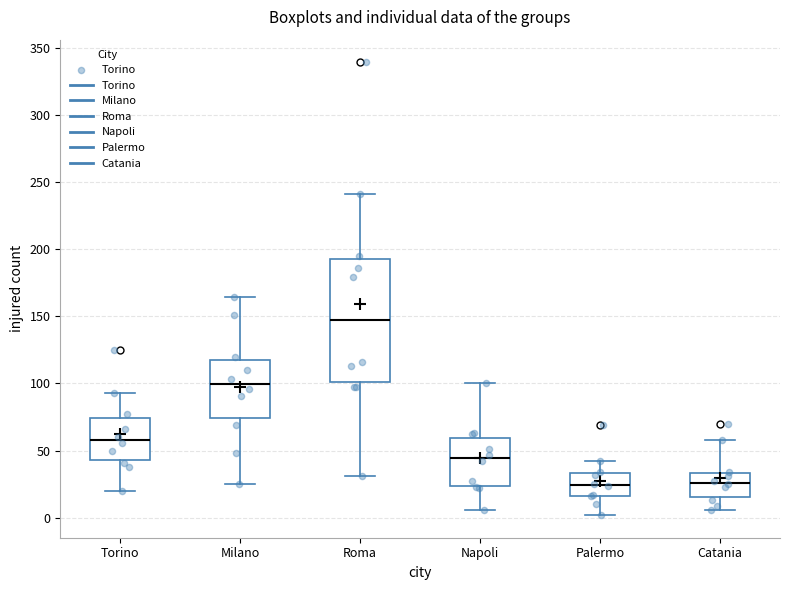

Reading left to right, read every box against the y-axis: the position of its median line, the range the box covers, and the ends of its whiskers. The values are not printed on the chart, so give them approximately, as read against the axis.

Torino: median 60, box 45 to 75, whiskers 20 to 95
Milano: median 100, box 75 to 120, whiskers 25 to 165
Roma: median 150, box 100 to 195, whiskers 30 to 240
Napoli: median 45, box 25 to 60, whiskers 5 to 100
Palermo: median 25, box 15 to 35, whiskers 0 to 40
Catania: median 25, box 15 to 35, whiskers 5 to 60